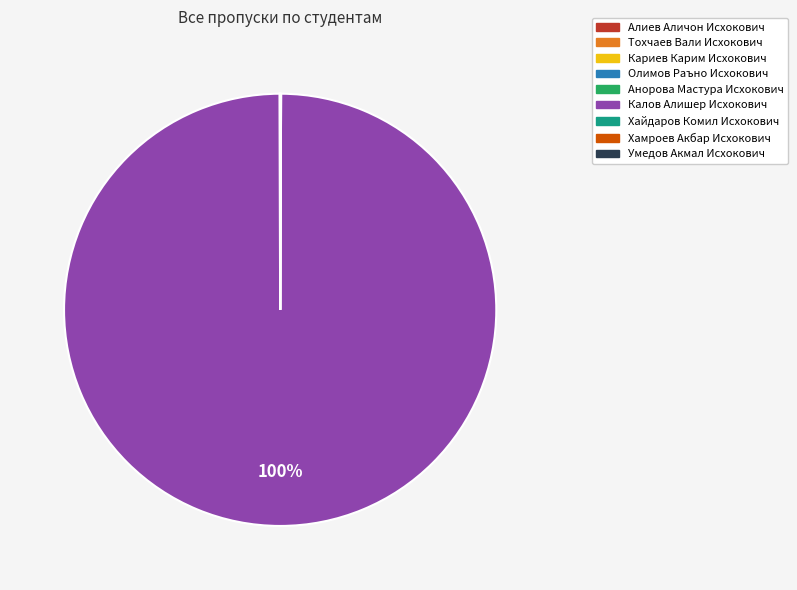

Which category accounts for the majority?

Калов Алишер Исхокович